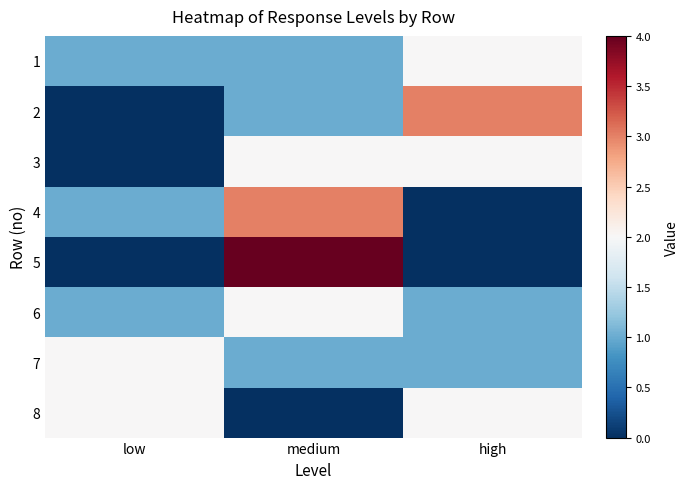

At which category does the chart reach its peak across all series?

medium